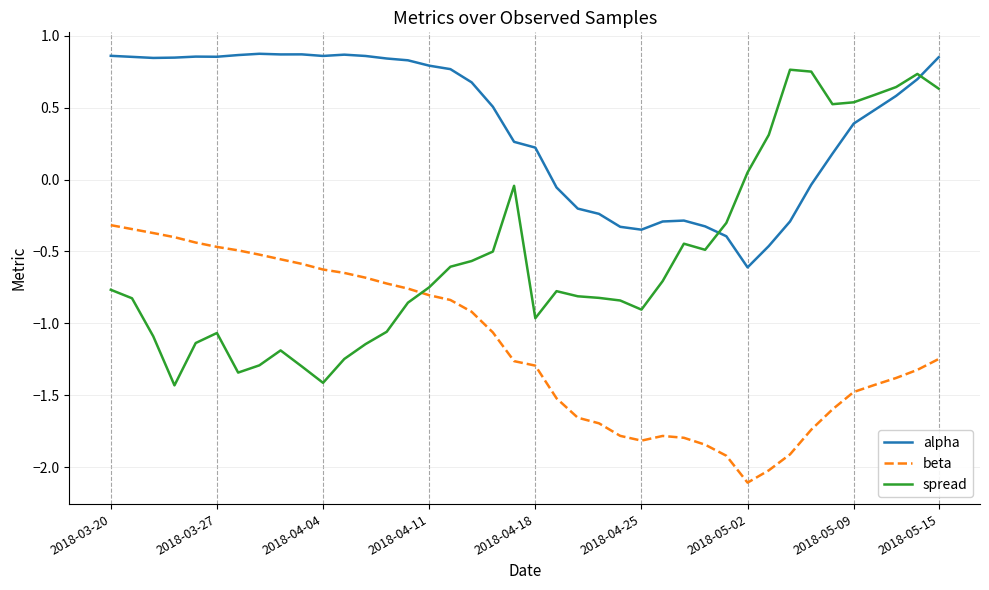

Which series has the largest total across all categories?

alpha